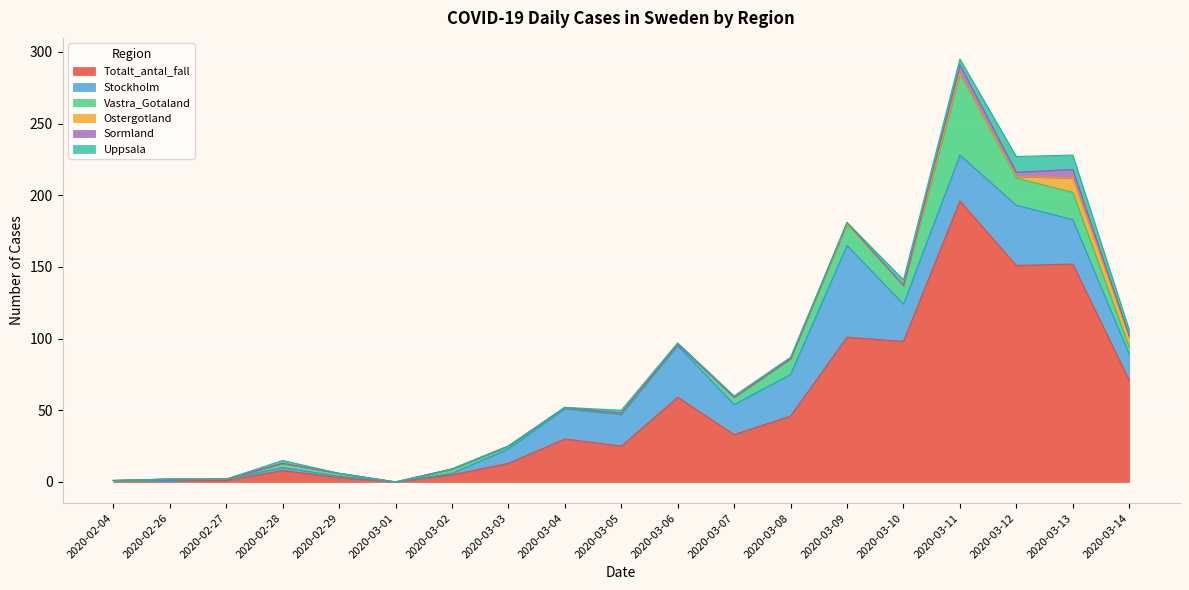

What is the label of the 8th point from the right?

2020-03-07